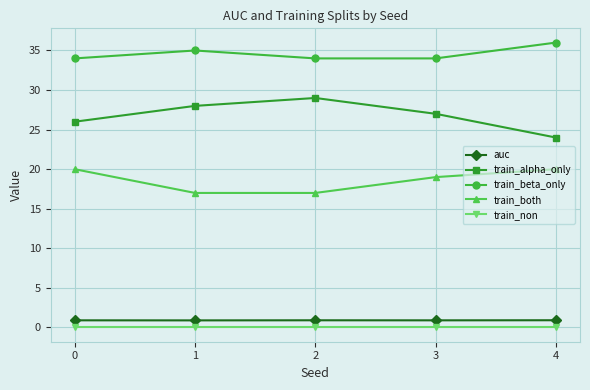

What is the spread (max minus min) of values at 3?

34.0